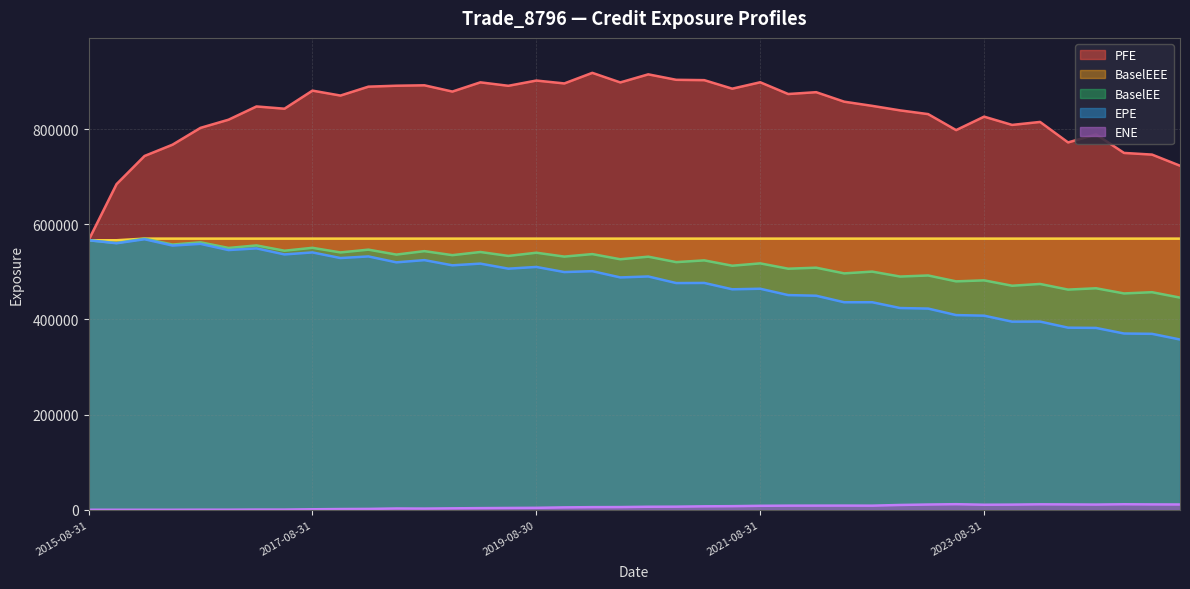

What is the total value across all series at 2022-02-28?

2415525.1